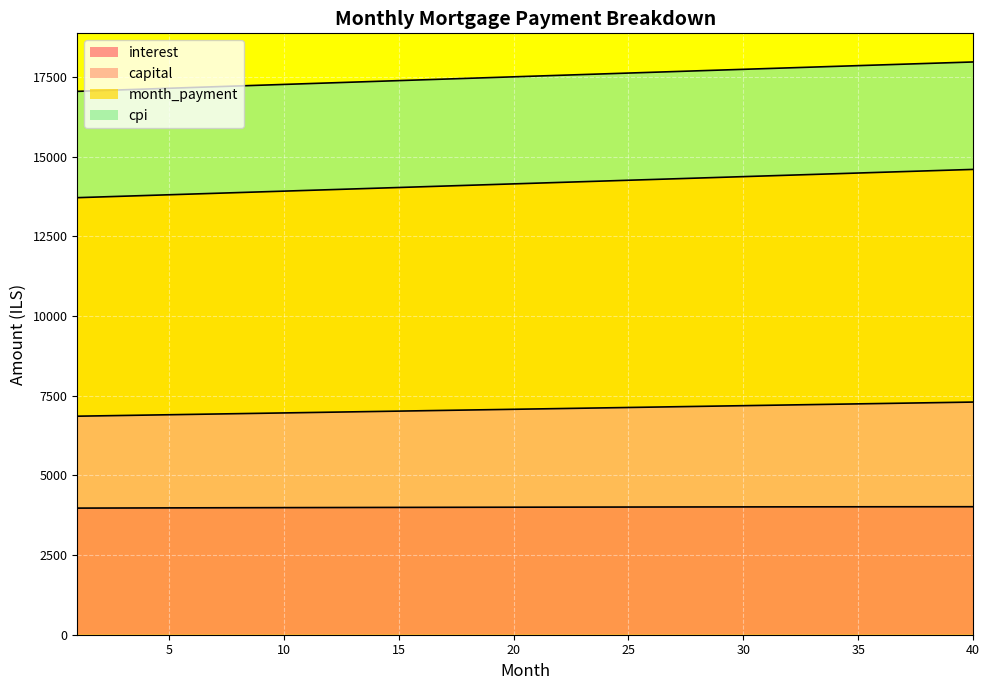

What is the difference between the cpi values at 4 and 29?

594.9